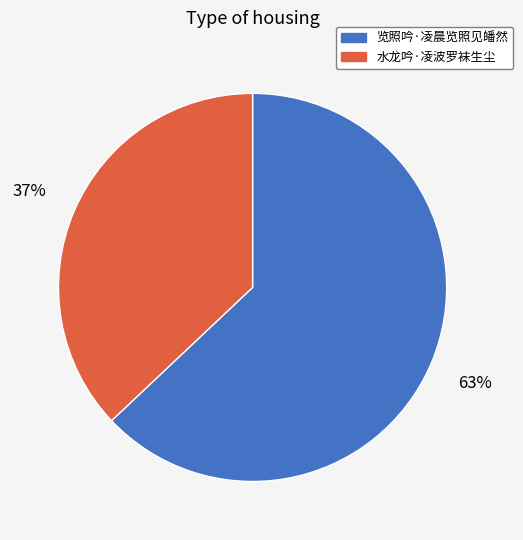

Rank the categories by value from highest to lowest.

览照吟·凌晨览照见皤然, 水龙吟·凌波罗袜生尘